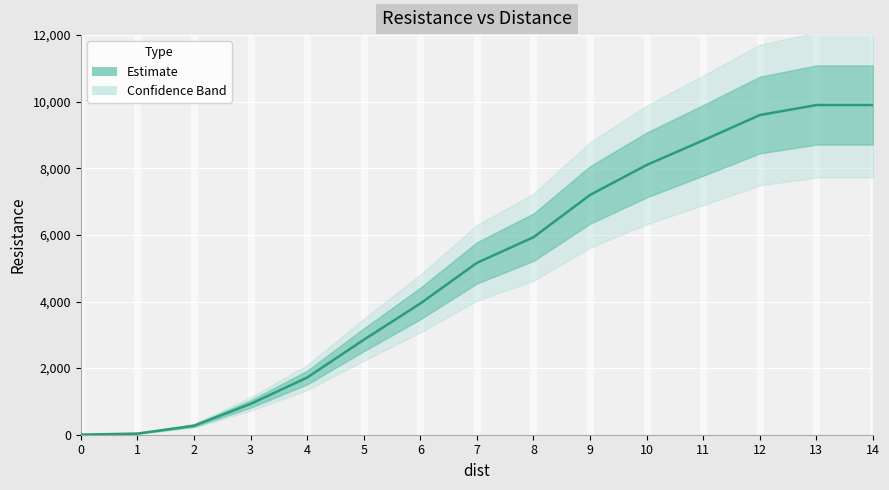

Where is the data nearest to the value 4951?

7